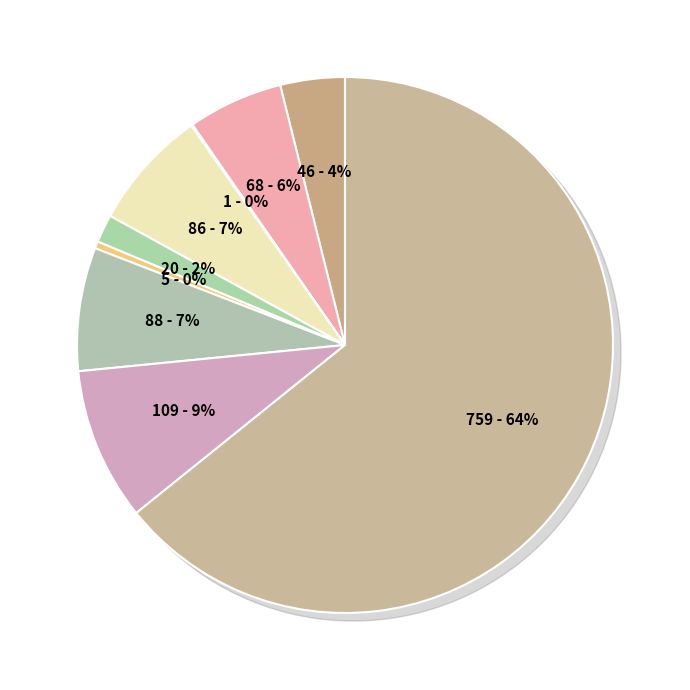

Rank the categories by value from highest to lowest.

Theft, Robbery, Motor Vehicle Theft, Burglary, Aggravated Battery, Aggravated Assault, Criminal Sexual Assault, Homicide, Arson